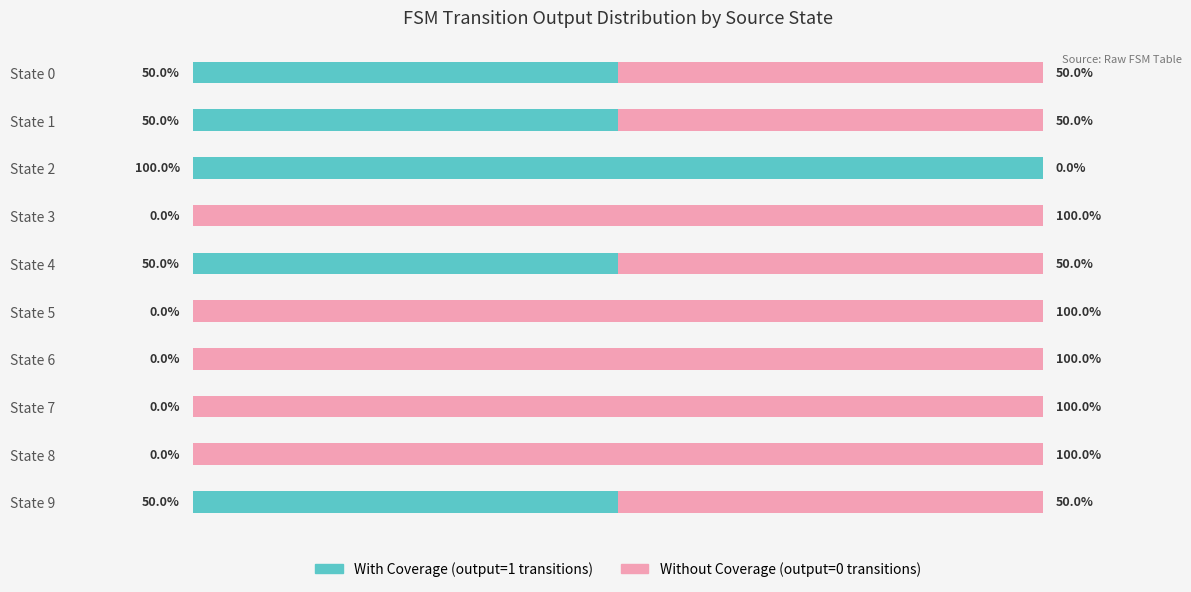

At which label does With Coverage (output=1 transitions) reach its peak?

State 2